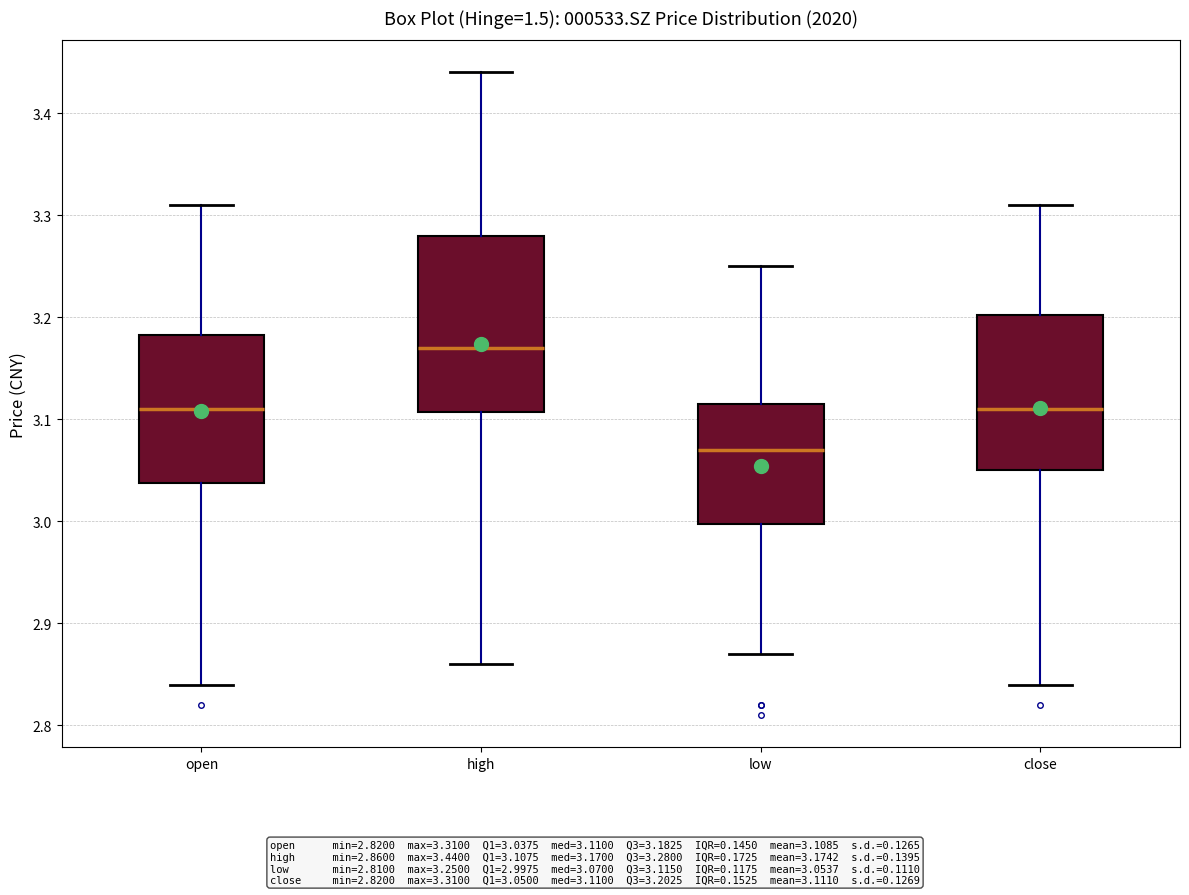

Reading left to right, read every box against the y-axis: the position of its median line, the range the box covers, and the ends of its whiskers. The values are not printed on the chart, so give them approximately, as read against the axis.

open: median 3.11, box 3.04 to 3.18, whiskers 2.84 to 3.31
high: median 3.17, box 3.11 to 3.28, whiskers 2.86 to 3.44
low: median 3.07, box 3.00 to 3.12, whiskers 2.87 to 3.25
close: median 3.11, box 3.05 to 3.20, whiskers 2.84 to 3.31